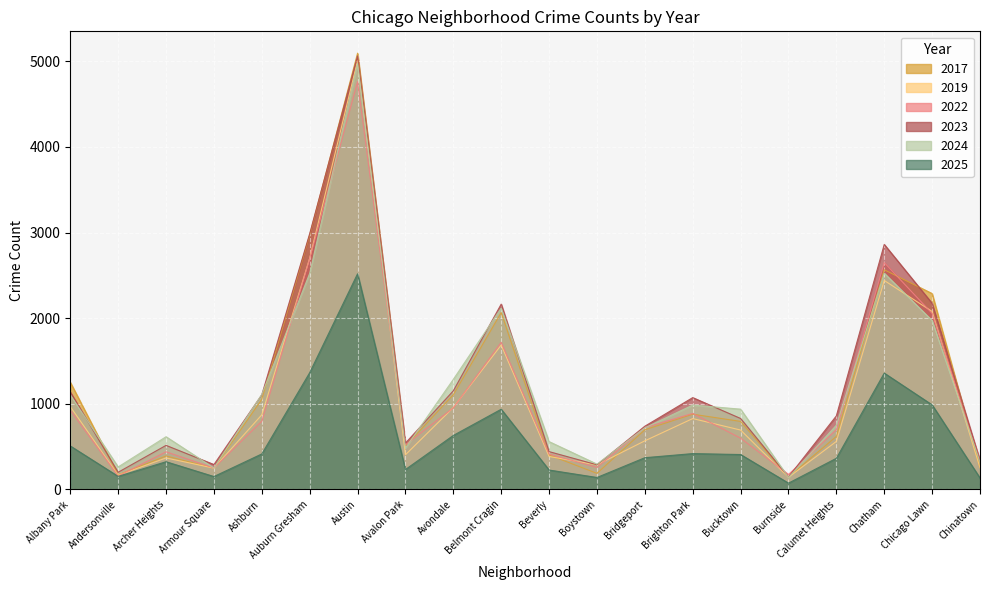

What position from the left is Austin?

7